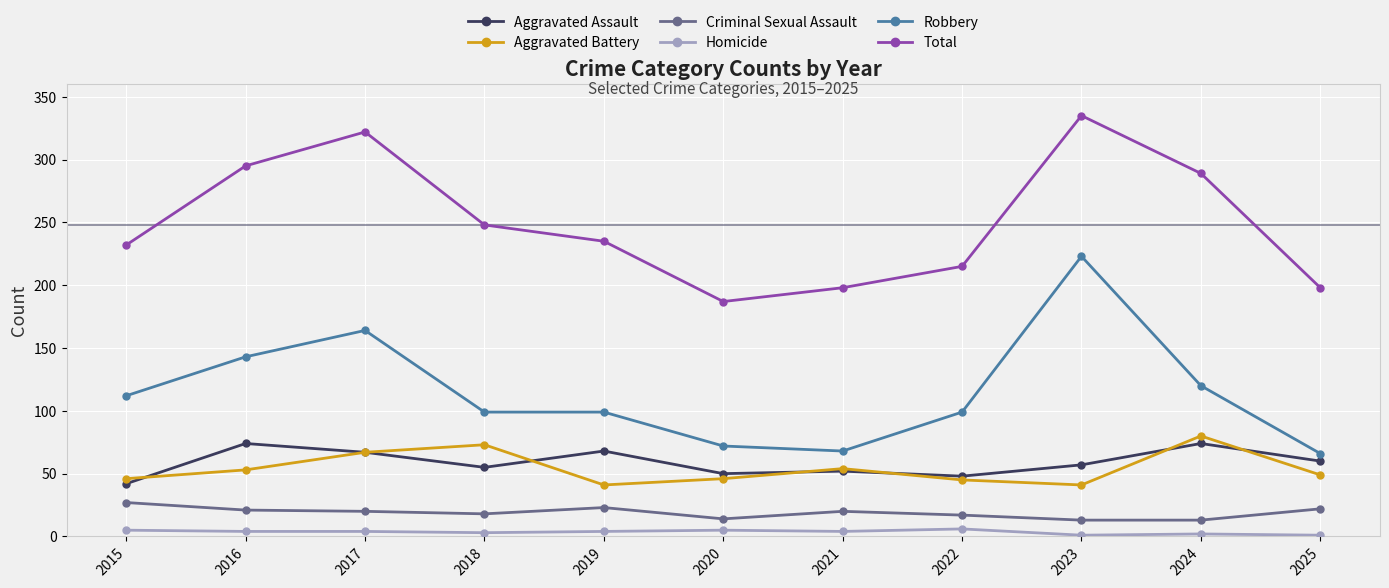

What is the lowest value of the Homicide series?

1